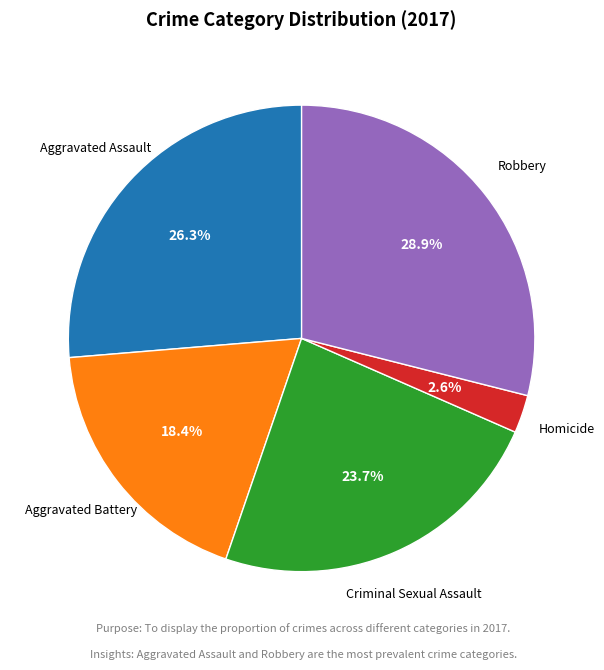

Does any single category account for the majority?

No